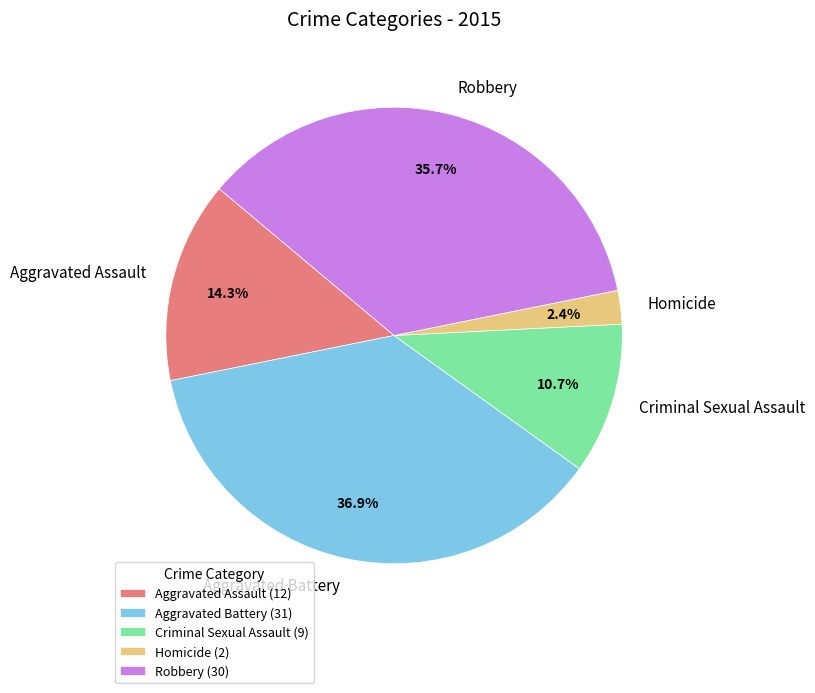

Which has a higher value, Homicide or Aggravated Battery?

Aggravated Battery